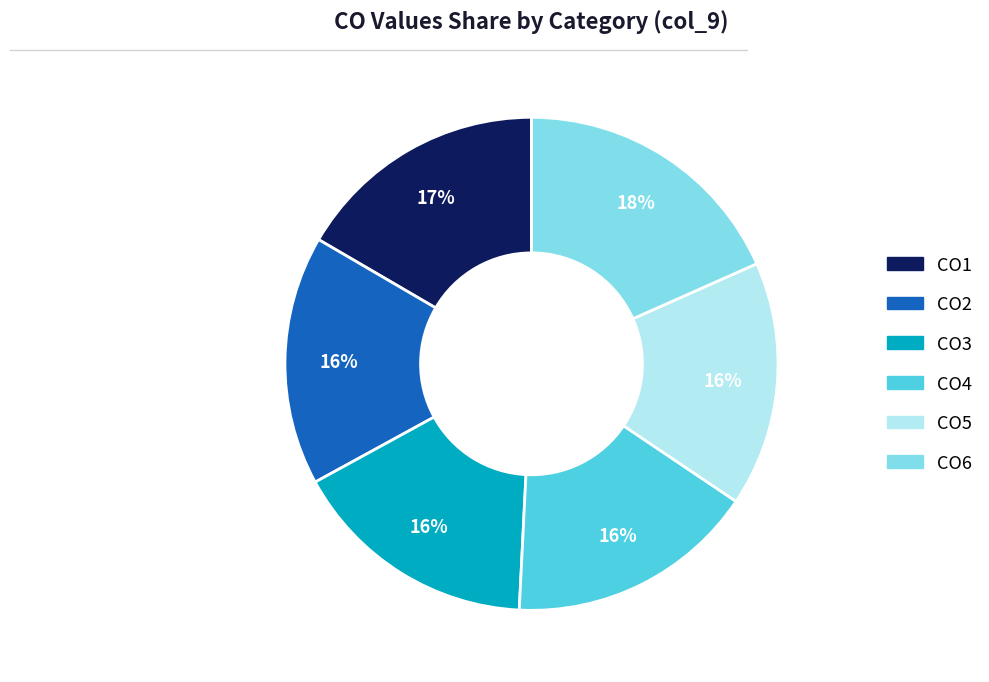

Do CO2 and CO3 together represent more than half of the pie?

No